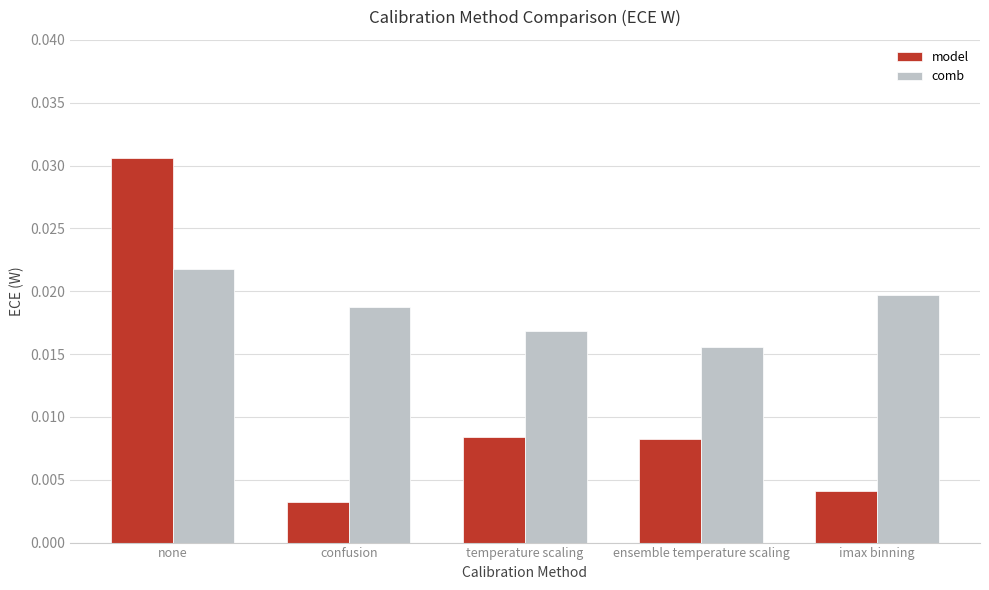

Which series has the largest total across all categories?

comb